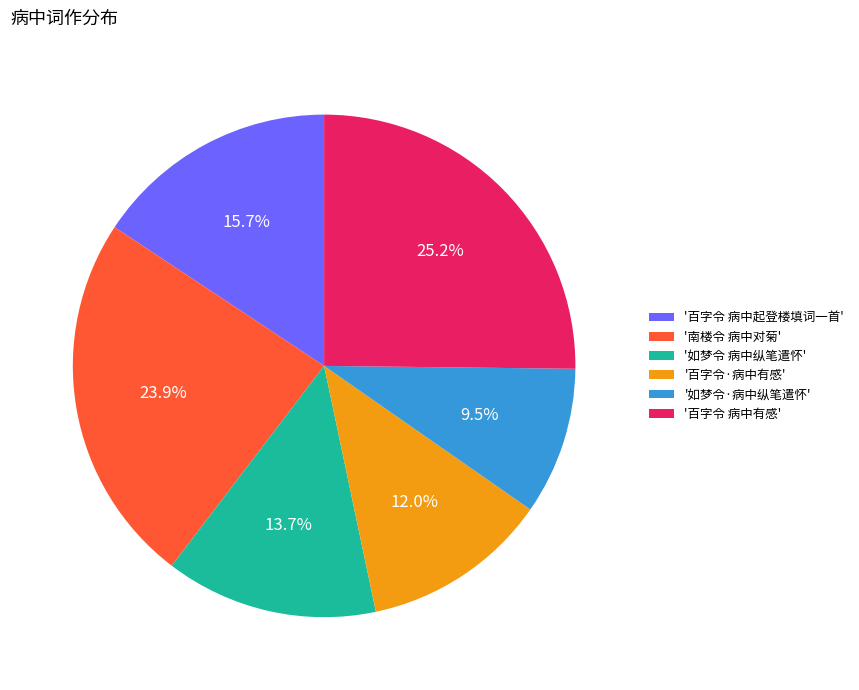

What portion of the pie excludes '如梦令·病中纵笔遣怀'?

90.5%